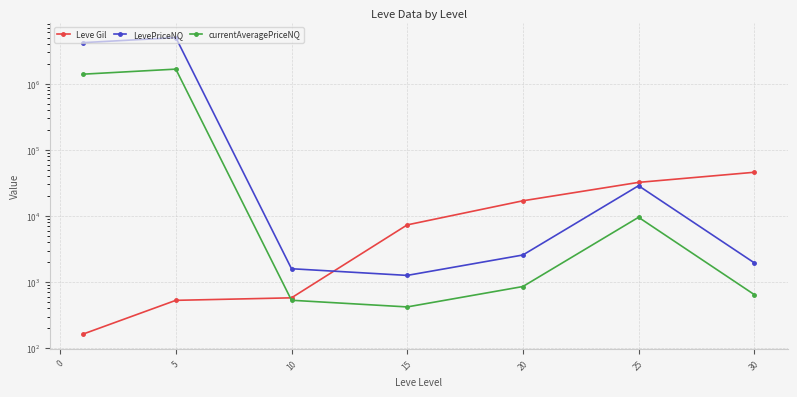

What is the value of the LevePriceNQ point at the 5th from the left?

2564.6